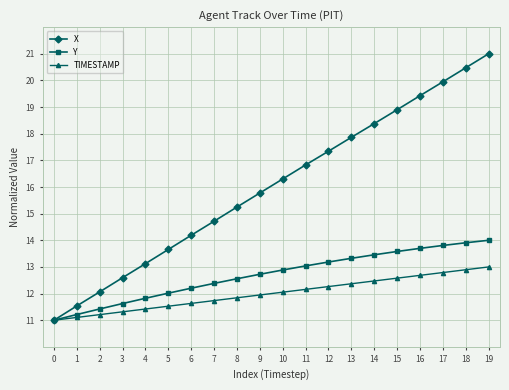

Read the X value at 17.

19.9